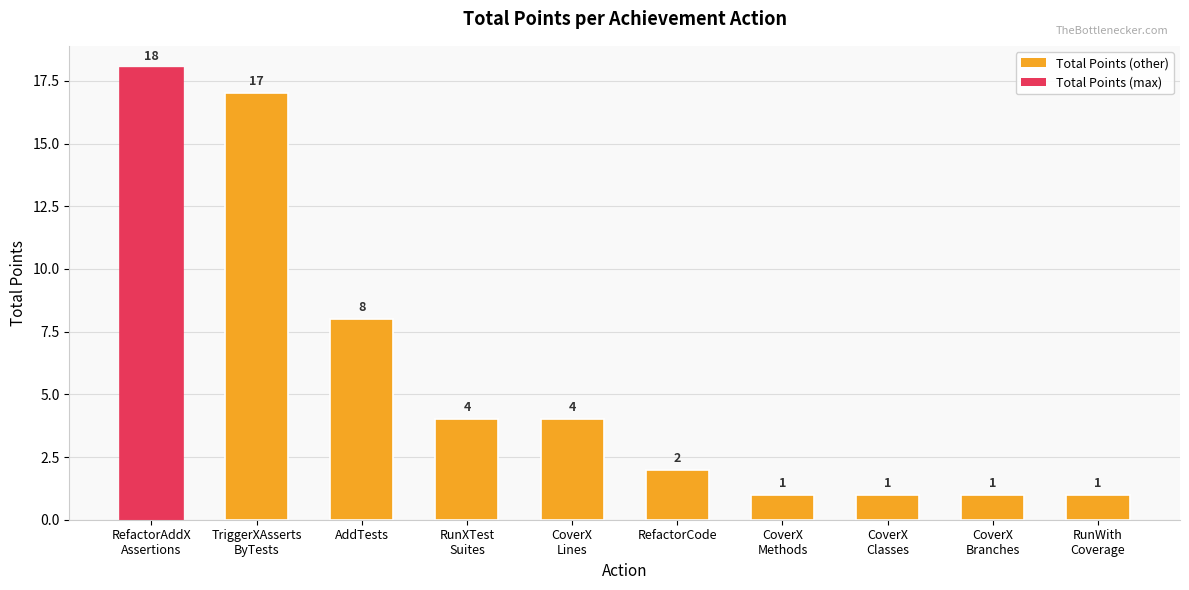

Does the chart contain any negative values?

No